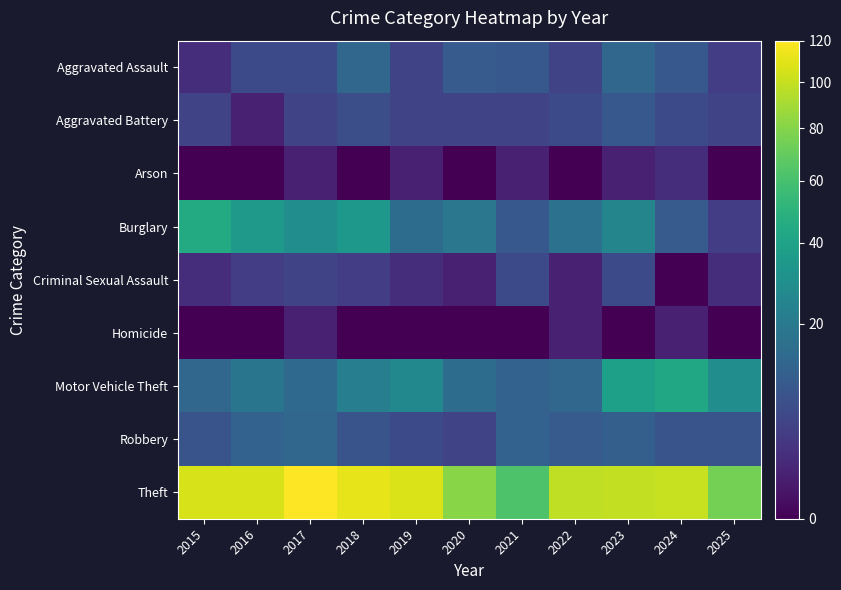

Reading left to right, what are all the values shown in this chart?

Aggravated Assault: 2015=2	2016=6	2017=6	2018=13	2019=5	2020=10	2021=9	2022=5	2023=13	2024=9	2025=4
Aggravated Battery: 2015=5	2016=1	2017=5	2018=7	2019=5	2020=5	2021=5	2022=6	2023=9	2024=6	2025=5
Arson: 2015=0	2016=0	2017=1	2018=0	2019=1	2020=0	2021=1	2022=0	2023=1	2024=2	2025=0
Burglary: 2015=45	2016=35	2017=29	2018=34	2019=15	2020=19	2021=9	2022=17	2023=25	2024=10	2025=4
Criminal Sexual Assault: 2015=2	2016=4	2017=5	2018=4	2019=2	2020=1	2021=6	2022=1	2023=6	2024=0	2025=2
Homicide: 2015=0	2016=0	2017=1	2018=0	2019=0	2020=0	2021=0	2022=1	2023=0	2024=1	2025=0
Motor Vehicle Theft: 2015=13	2016=18	2017=14	2018=22	2019=26	2020=15	2021=12	2022=13	2023=38	2024=43	2025=29
Robbery: 2015=8	2016=12	2017=13	2018=8	2019=6	2020=5	2021=12	2022=10	2023=11	2024=8	2025=8
Theft: 2015=106	2016=106	2017=120	2018=111	2019=107	2020=81	2021=62	2022=98	2023=99	2024=101	2025=75